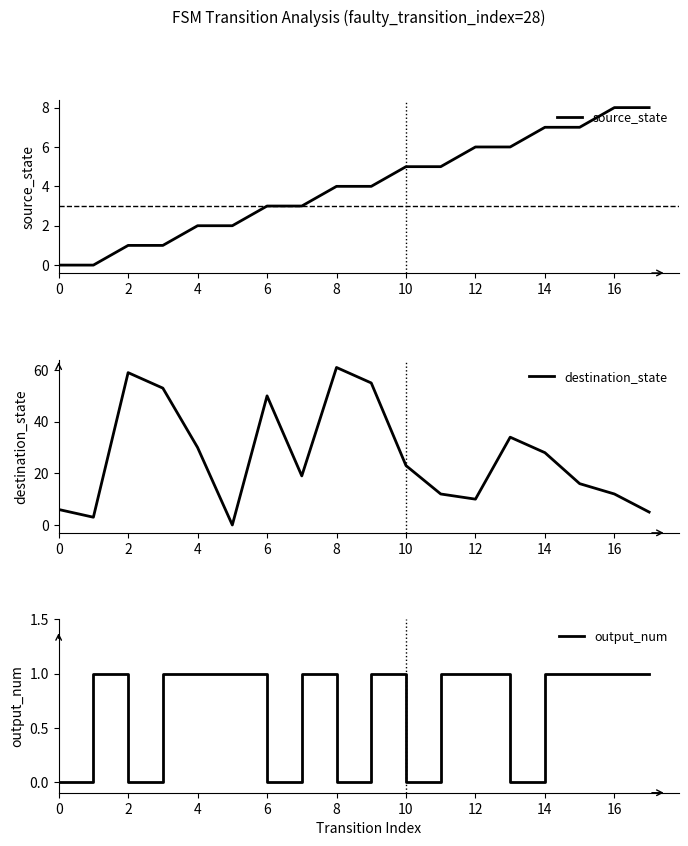

What is the difference between the second highest and second lowest values in the output_num series?

1